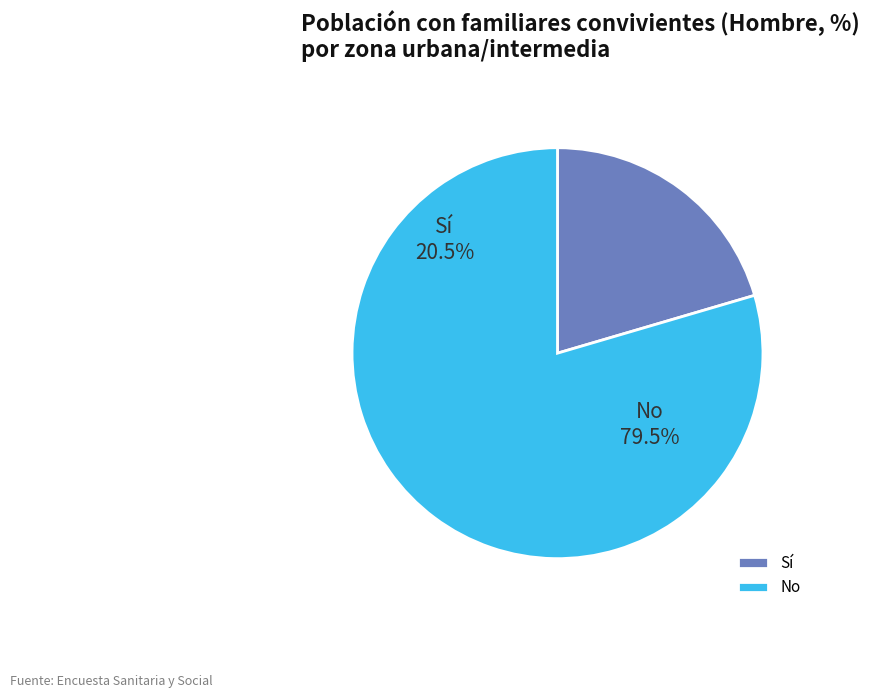

Is the sum of Intermedio and Urbano greater than half?

Yes